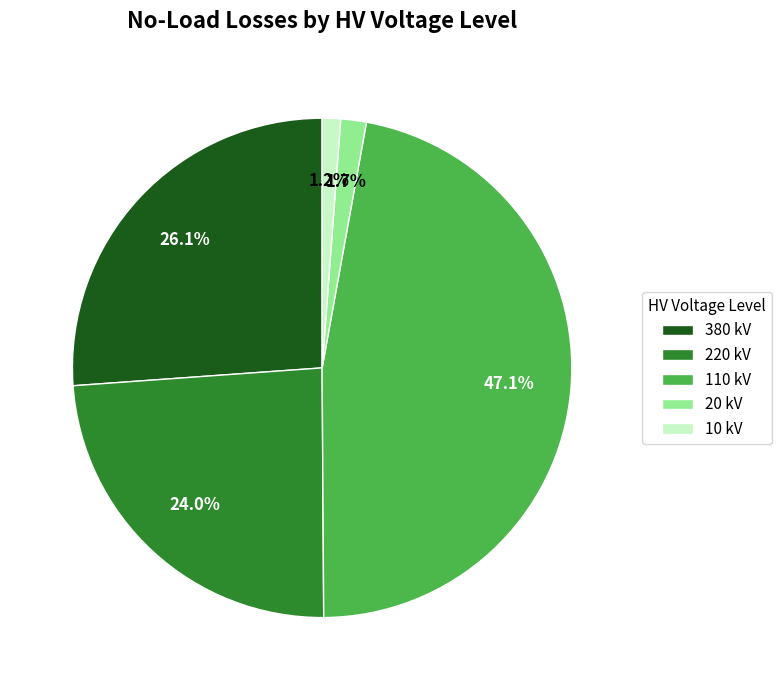

To the nearest percent, what is the combined percentage of 380 kV and 10 kV?

27%